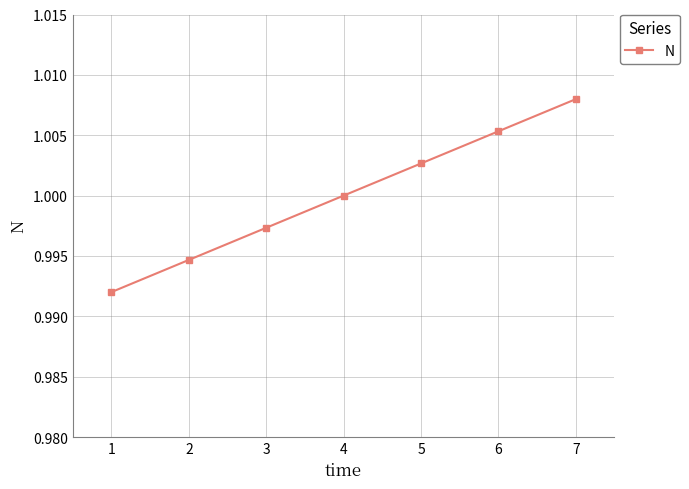

Which has a higher value, 4 or 6?

6